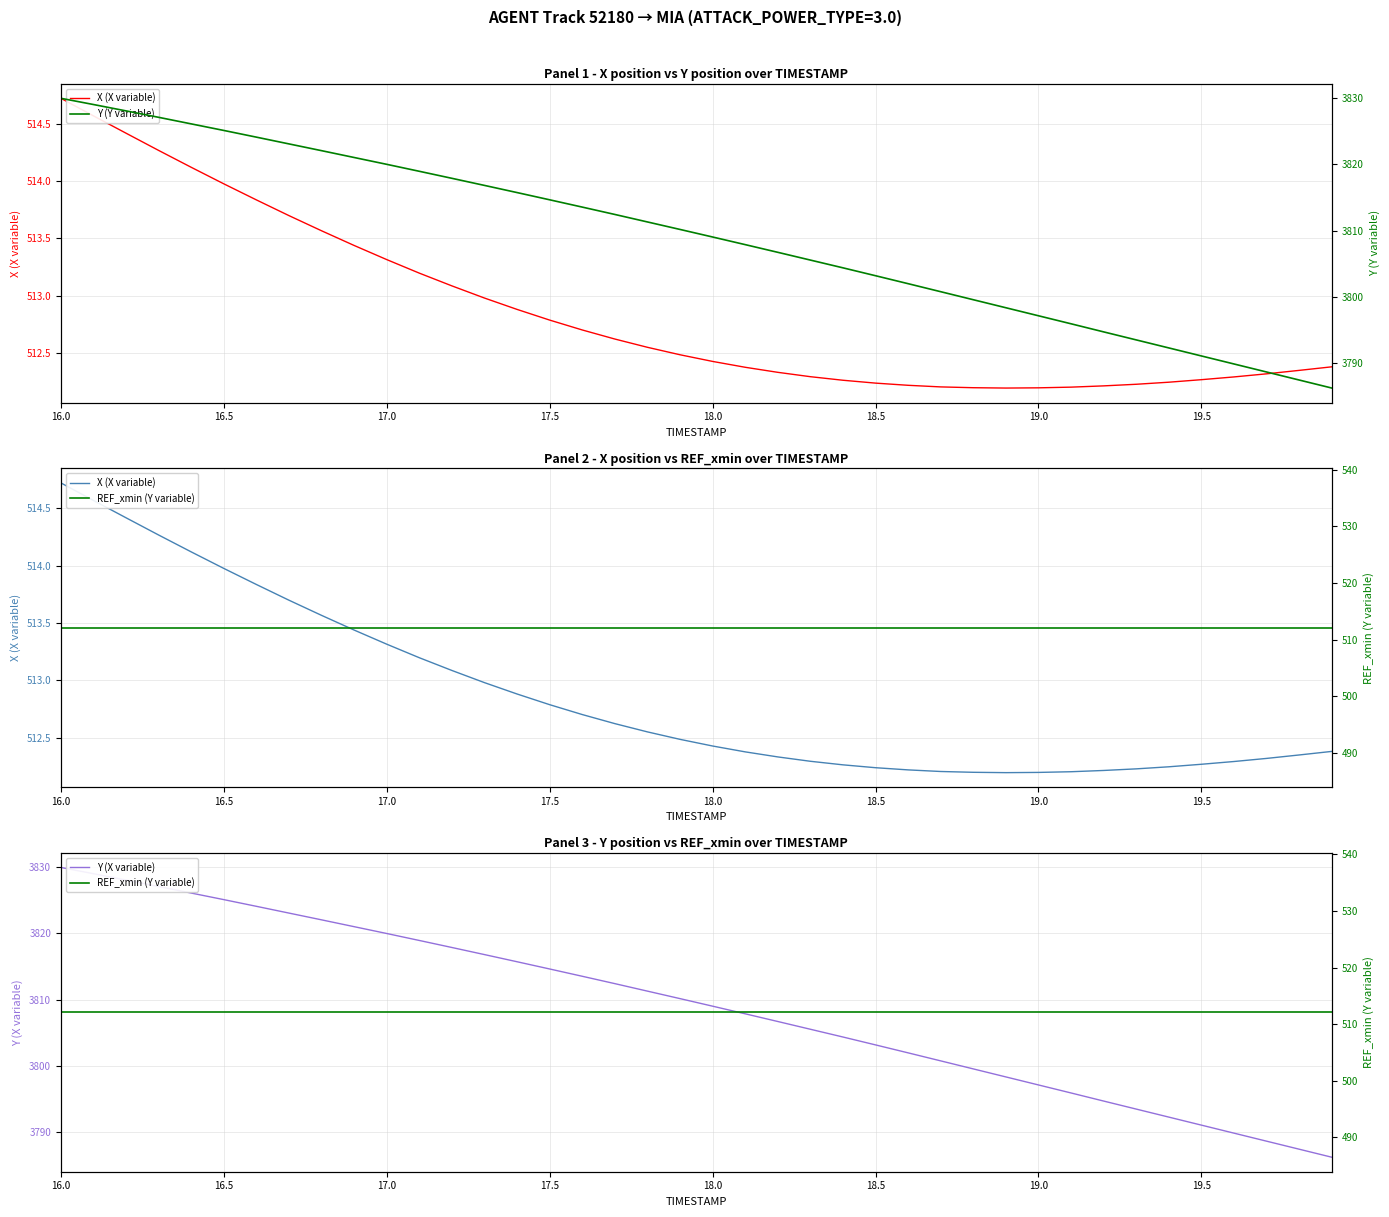

What is the difference between the second highest and second lowest values in the X (X variable) series?

2.4